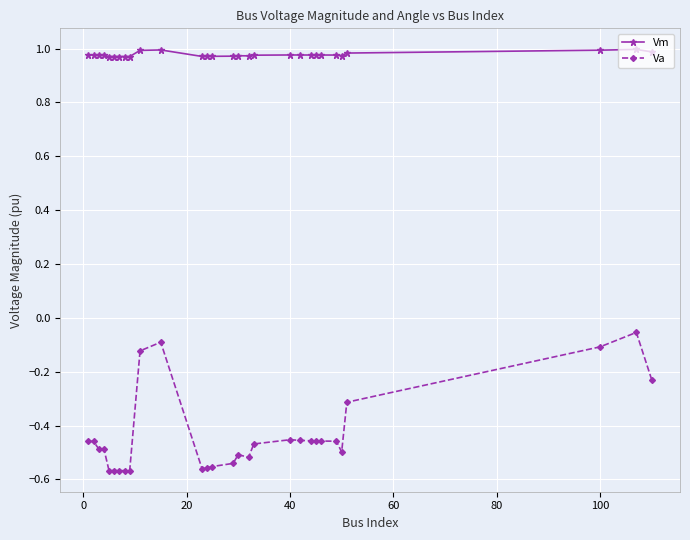

Which series has the largest range (max minus min)?

Va